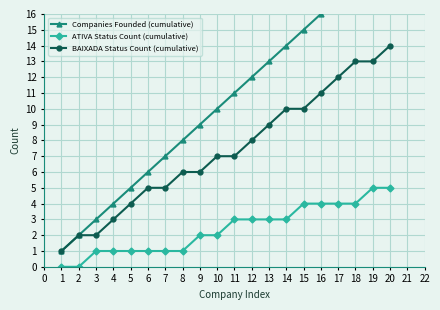

True or false: ATIVA Status Count (cumulative) and BAIXADA Status Count (cumulative) intersect in this chart.

False